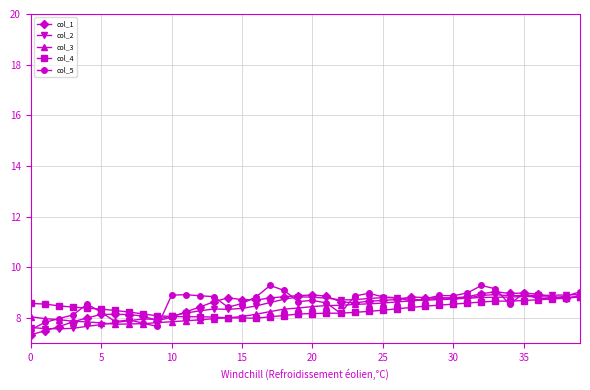

What is the lowest value of the col_2 series?

7.6